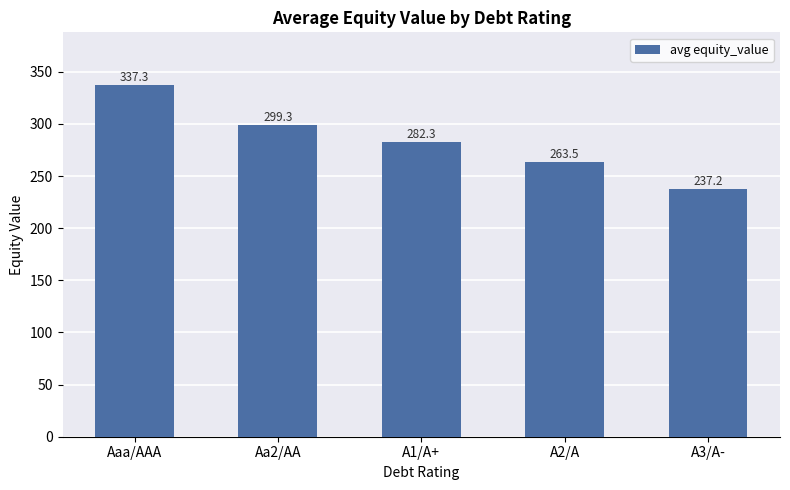

Count the number of values greater than 282.

3